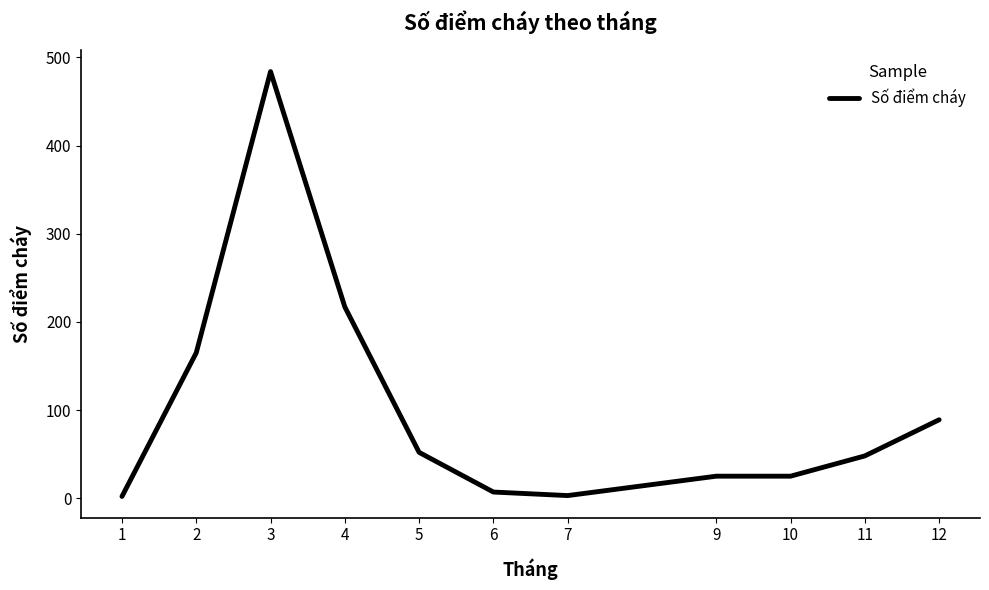

What is the sum of the values at 3 and 9?

509